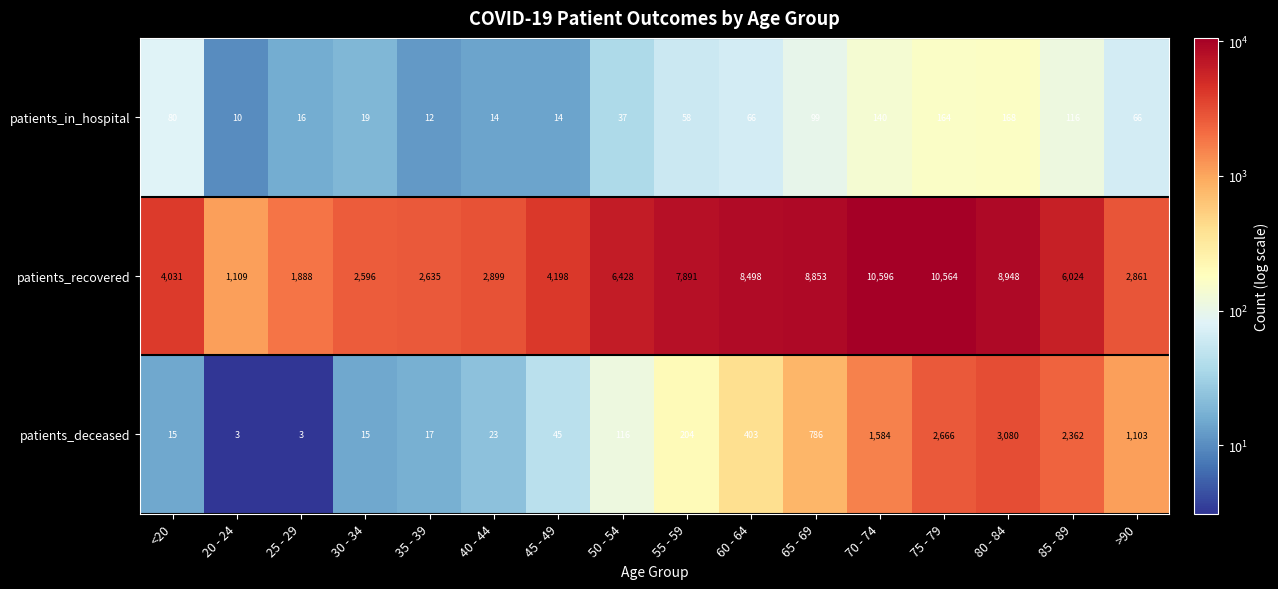

What is the sum of the patients_recovered values at 20 - 24 and 75 - 79?

11673